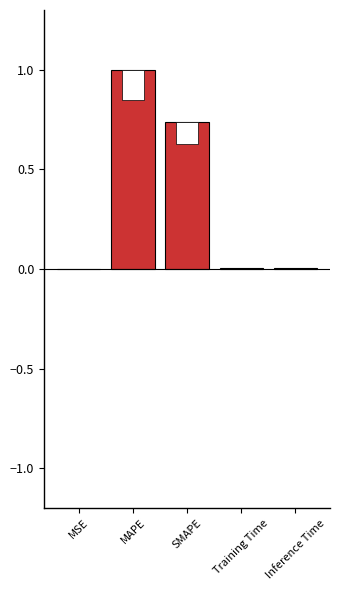

Which has a higher value, Inference Time or MAPE?

MAPE